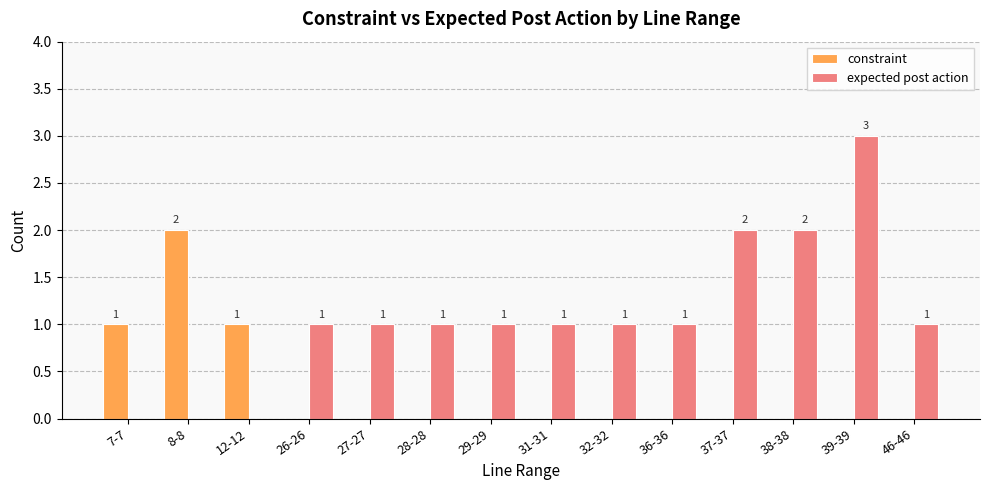

At which category is the sum across all series the highest?

39-39